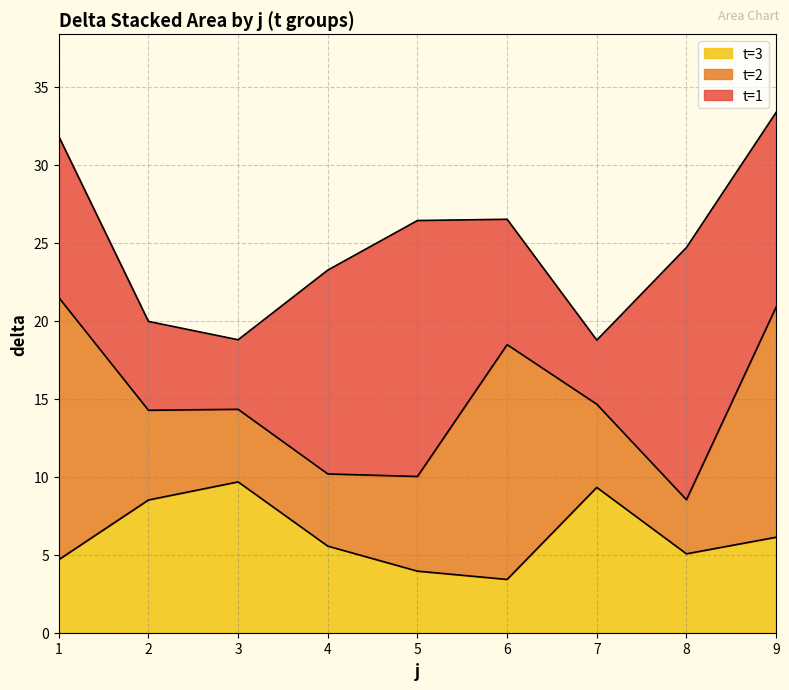

How many lines are shown in the chart?

3